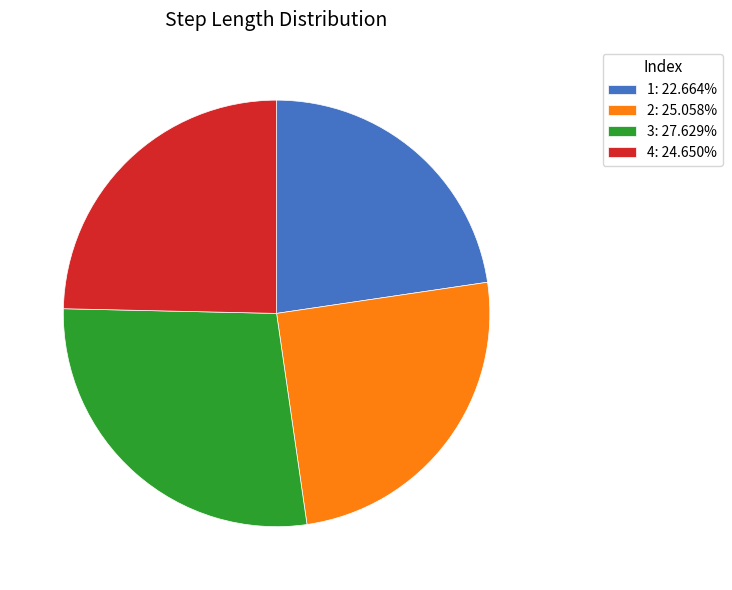

Combined, do 1: 22.664% and 4: 24.650% account for over 50%?

No